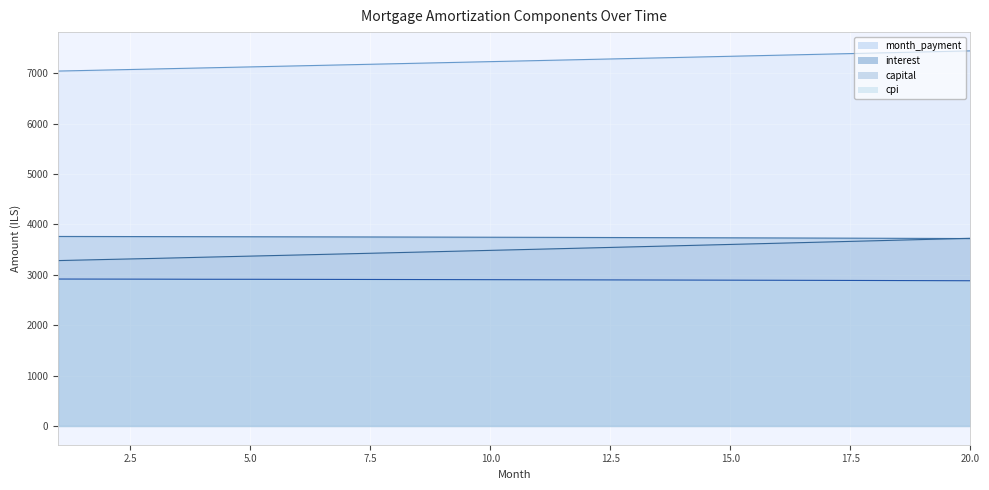

Between 15 and 1, which is larger?

1